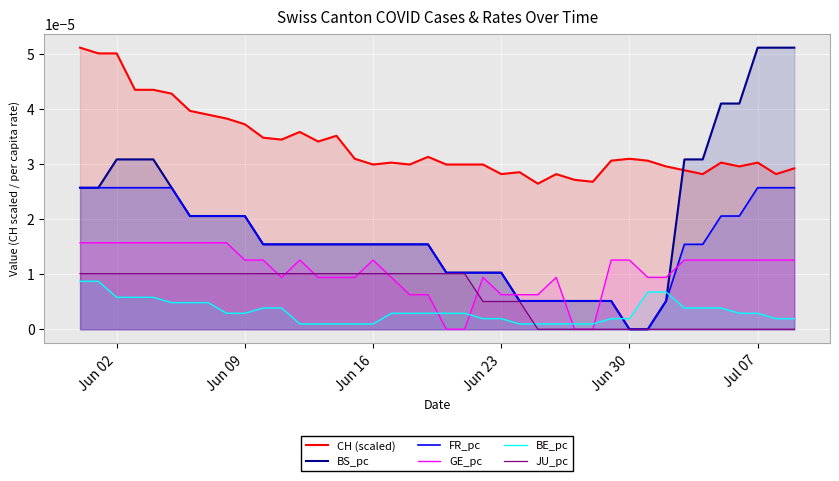

Which series has the largest total across all categories?

CH (scaled)